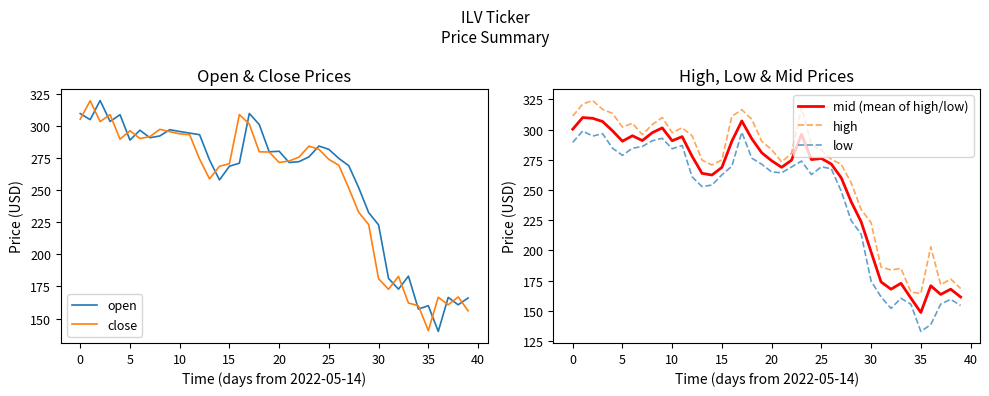

True or false: open and high cross at least once.

False